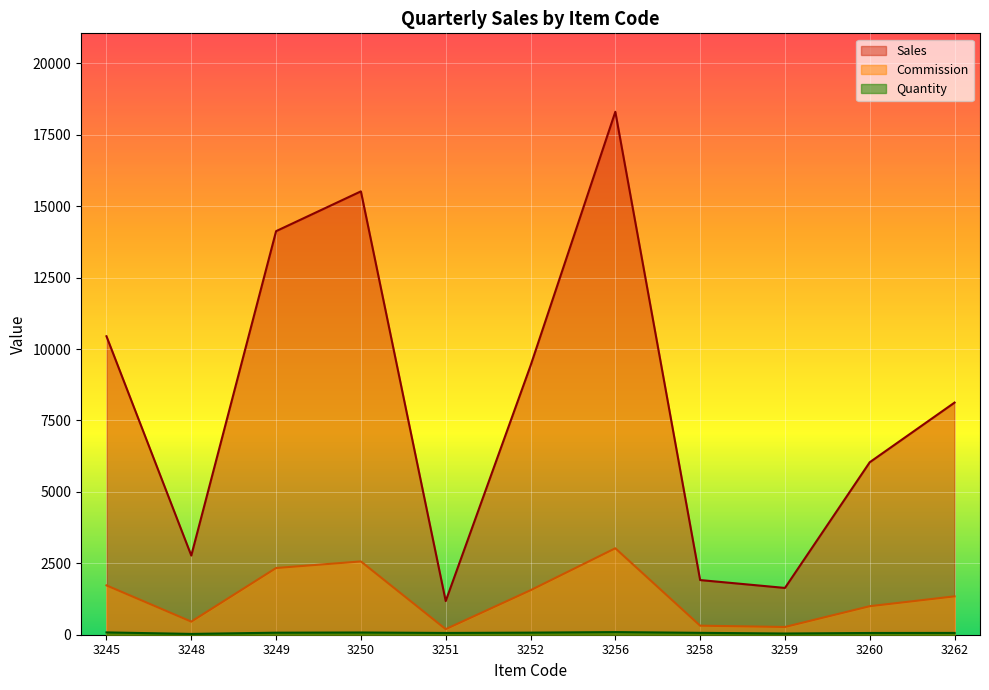

Where does the Commission series first go above 1343?

3245